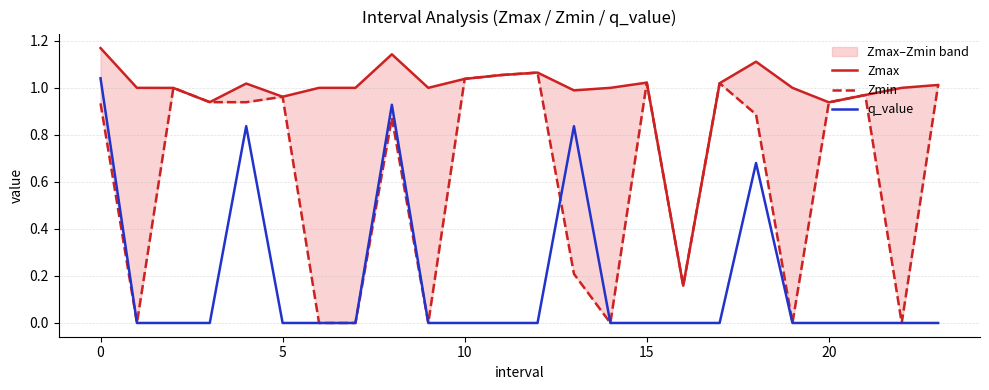

List the series in order of their overall mean, highest first.

Zmax, Zmin, q_value